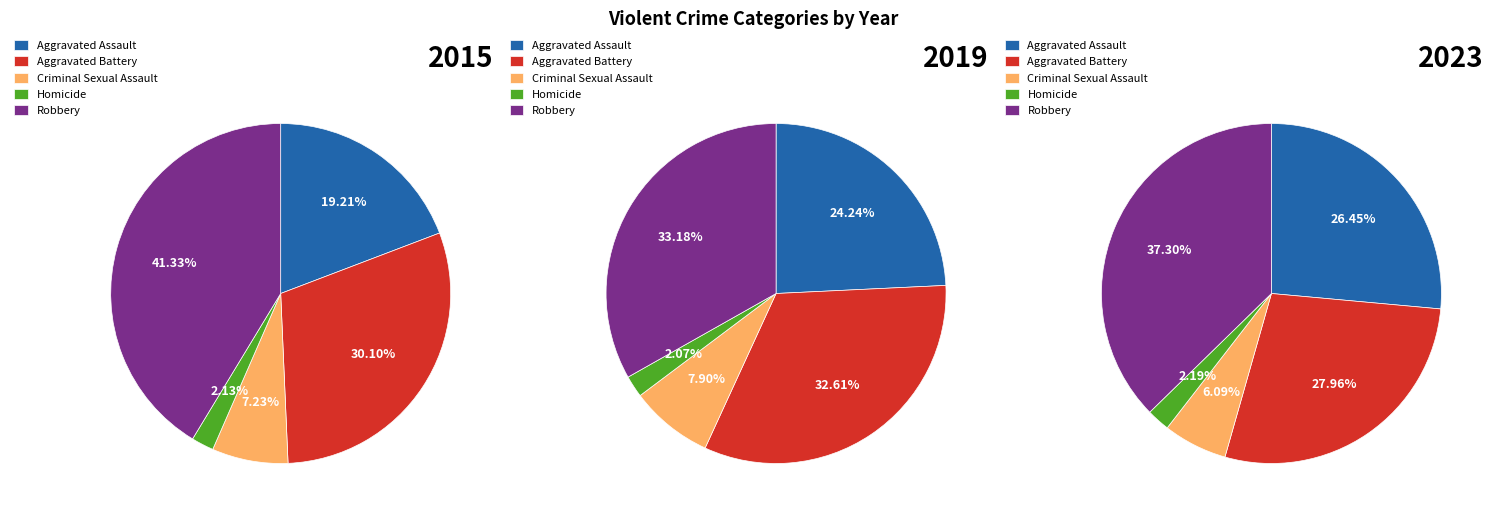

How many segments does this pie chart have?

5